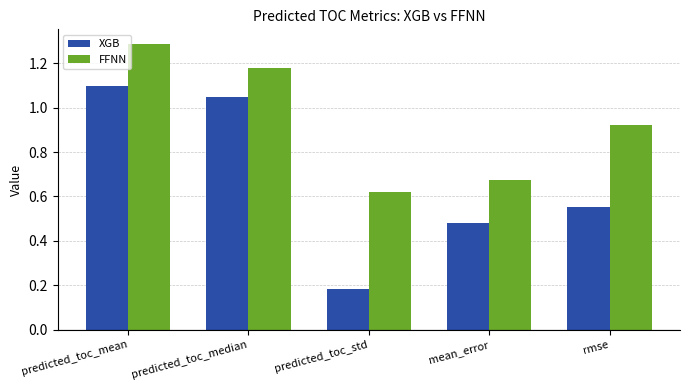

How many groups of bars are there?

5